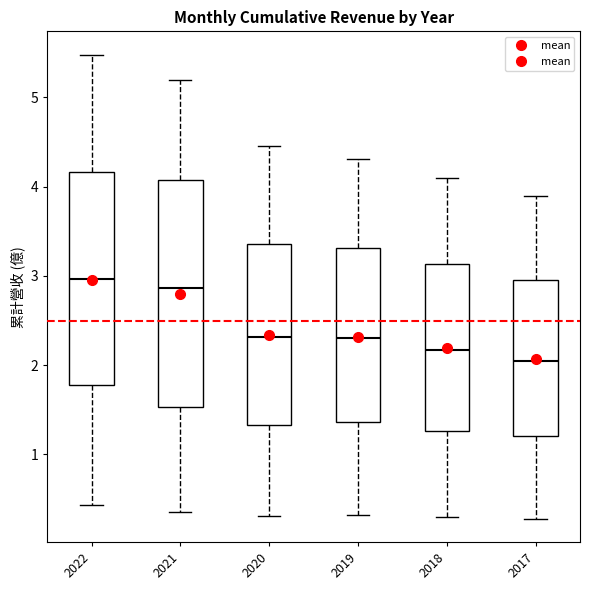

Reading left to right, read every box against the y-axis: the position of its median line, the range the box covers, and the ends of its whiskers. The values are not printed on the chart, so give them approximately, as read against the axis.

2022: median 3.0, box 1.8 to 4.2, whiskers 0.4 to 5.5
2021: median 2.9, box 1.5 to 4.1, whiskers 0.4 to 5.2
2020: median 2.3, box 1.3 to 3.4, whiskers 0.3 to 4.5
2019: median 2.3, box 1.4 to 3.3, whiskers 0.3 to 4.3
2018: median 2.2, box 1.3 to 3.1, whiskers 0.3 to 4.1
2017: median 2.1, box 1.2 to 3.0, whiskers 0.3 to 3.9